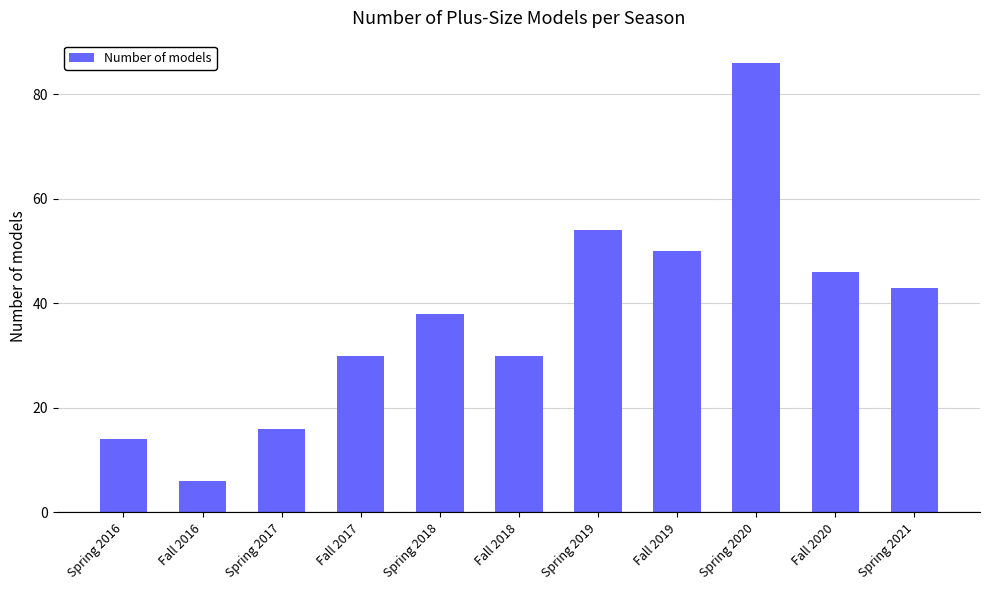

What is the approximate value at Spring 2019?

54